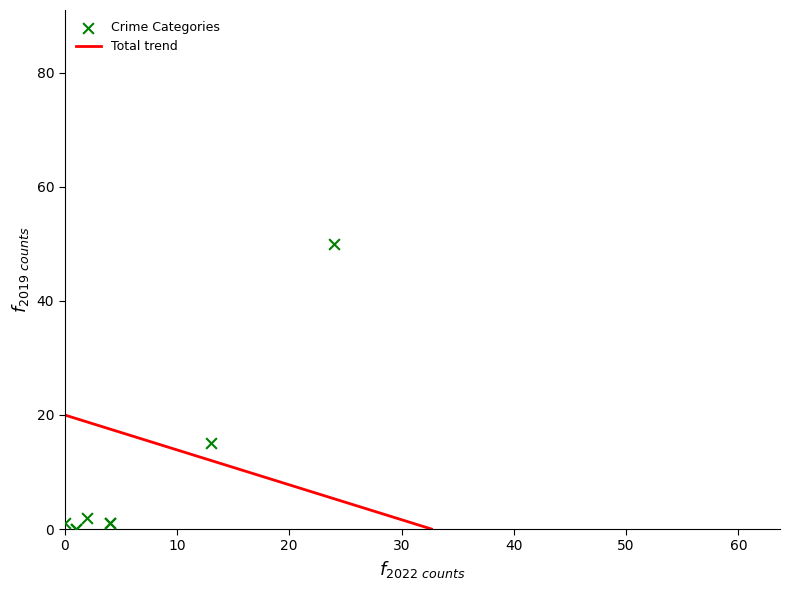

What Y value in the scatter plot is closest to 25?

15